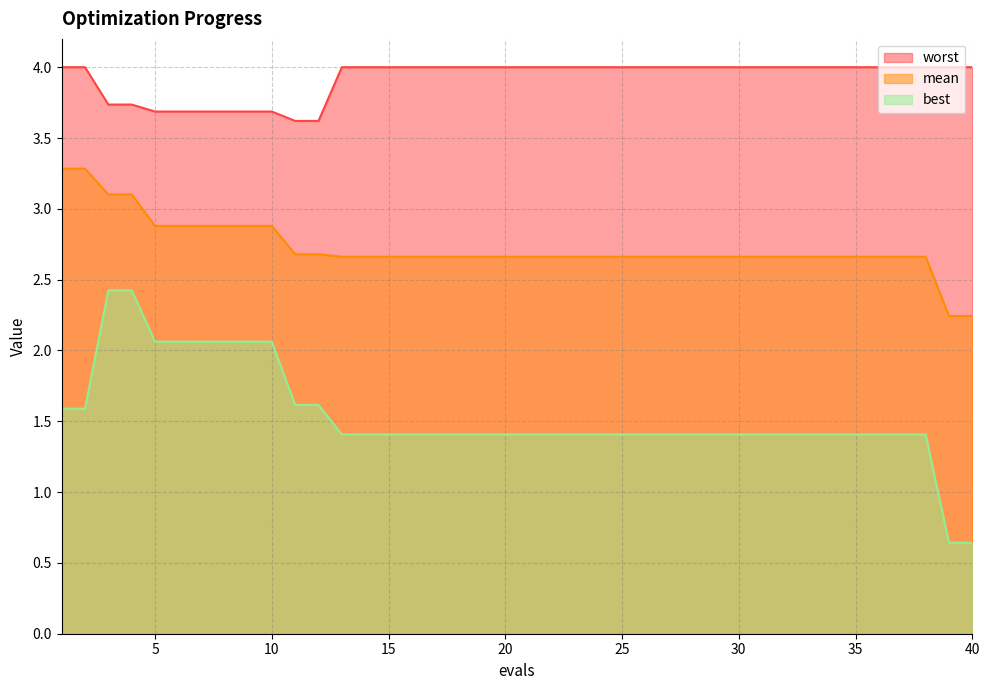

At which category is the sum across all series the highest?

3